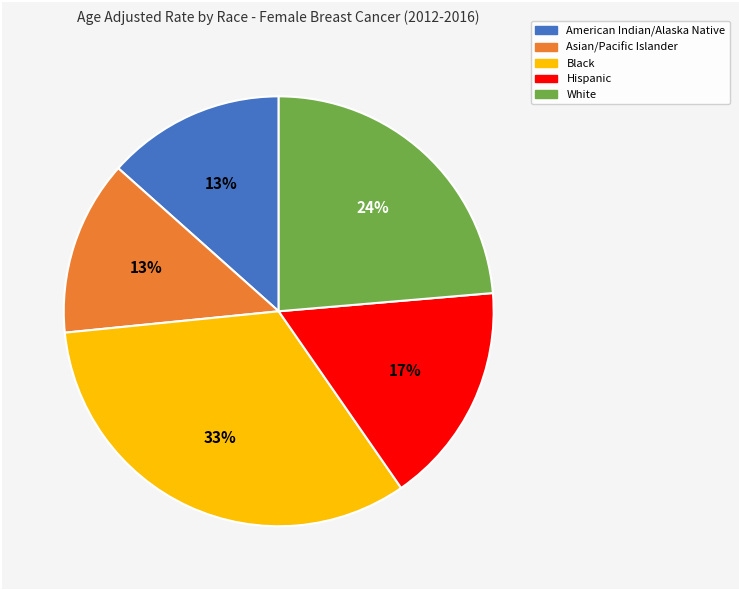

To the nearest percent, what is the average slice percentage?

20%